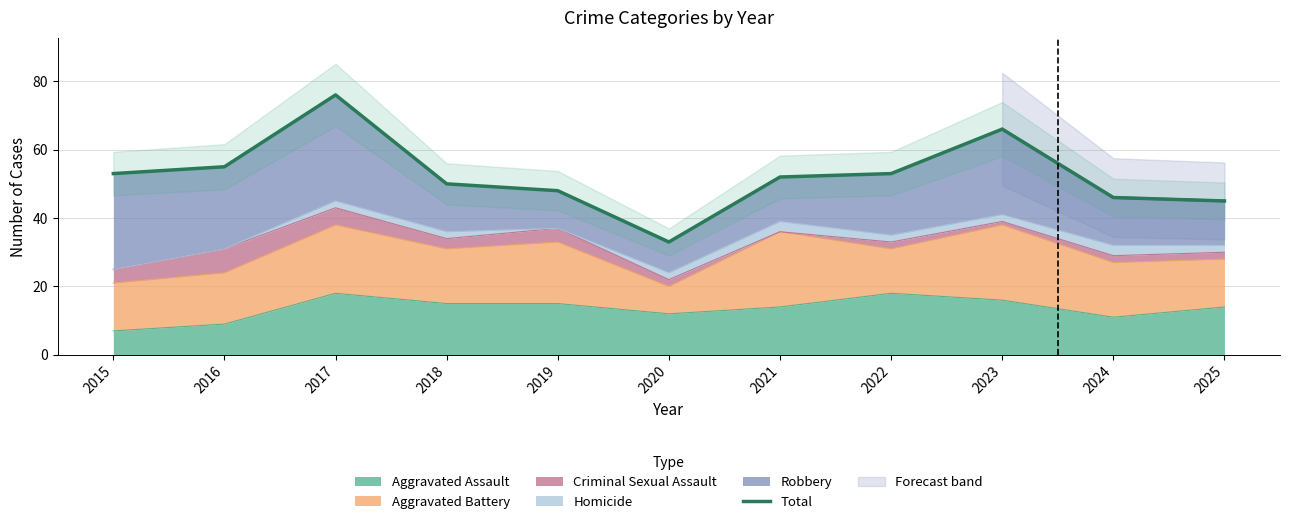

Rank the categories by value from highest to lowest.

2017, 2023, 2016, 2015, 2022, 2021, 2018, 2019, 2024, 2025, 2020